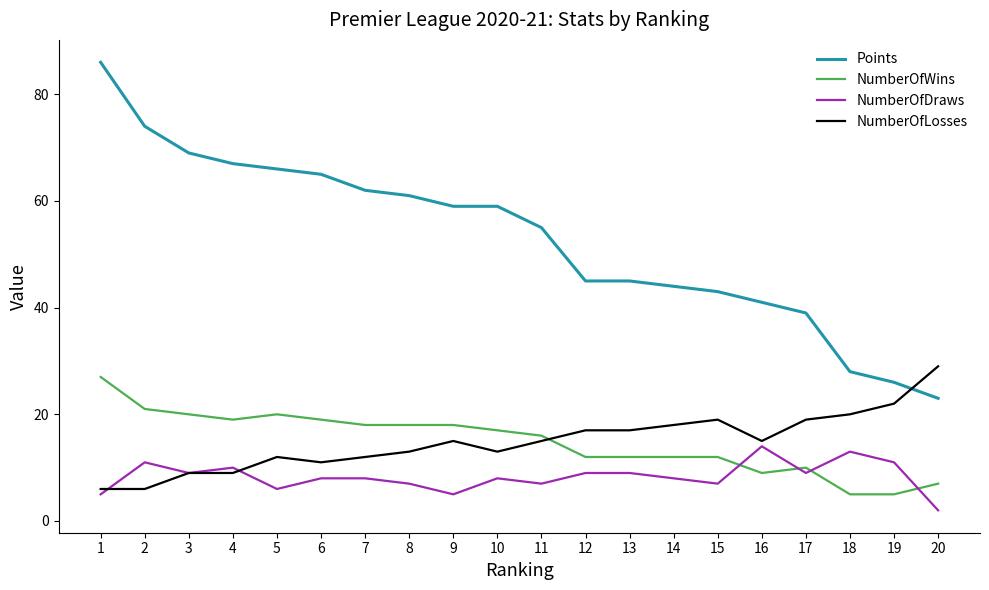

What is the difference between the highest and lowest values at 1?

81